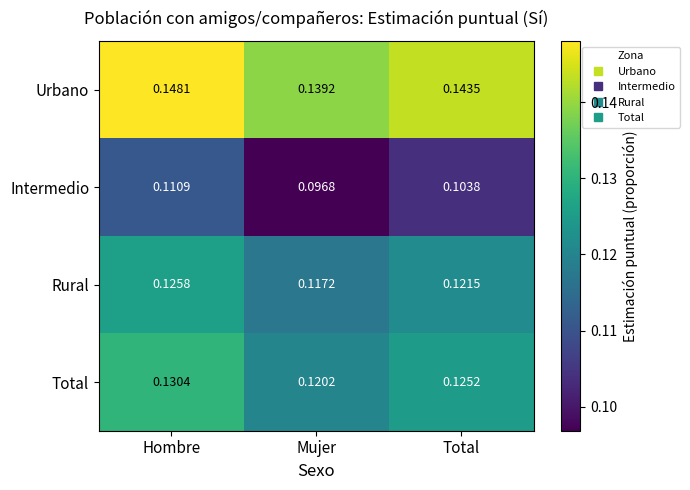

Which series has the largest total across all categories?

Urbano